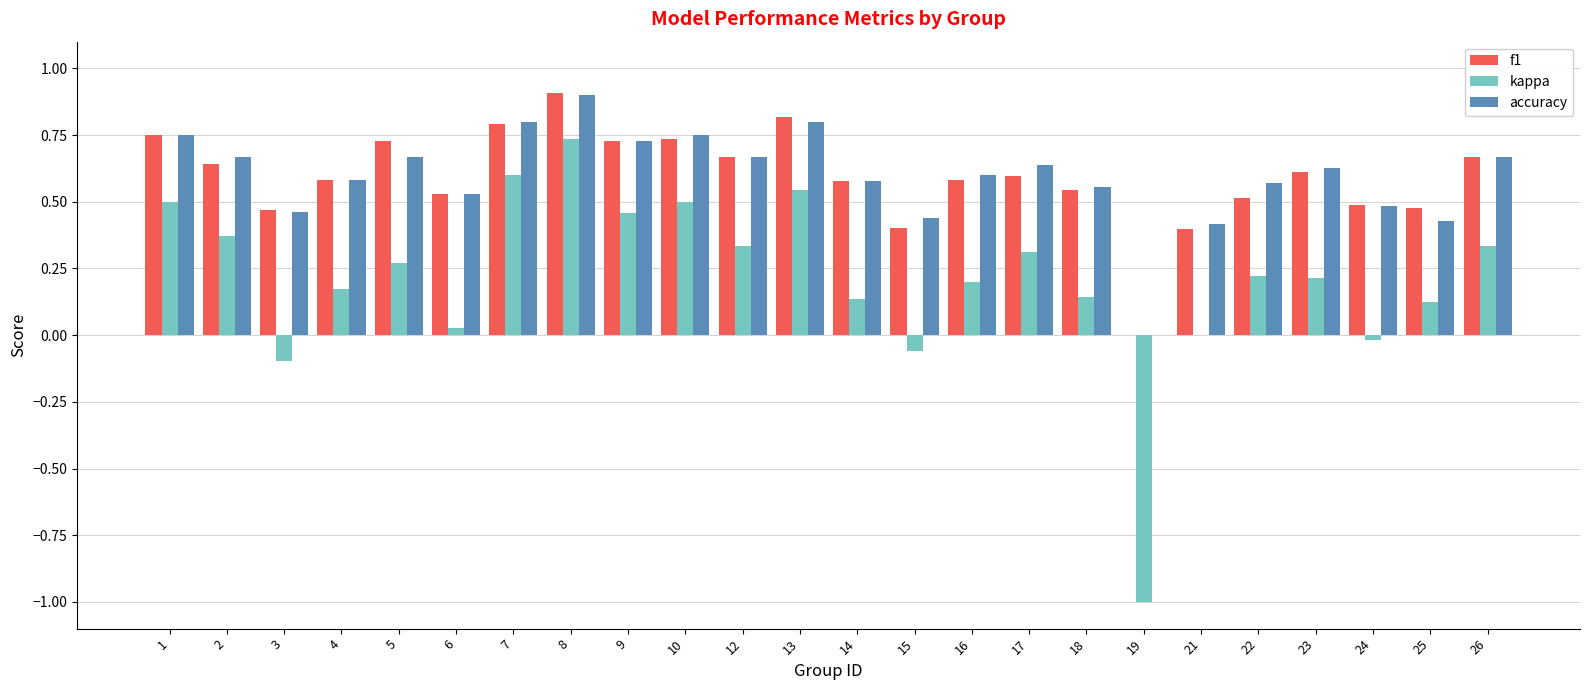

At which category is the sum across all series the highest?

8